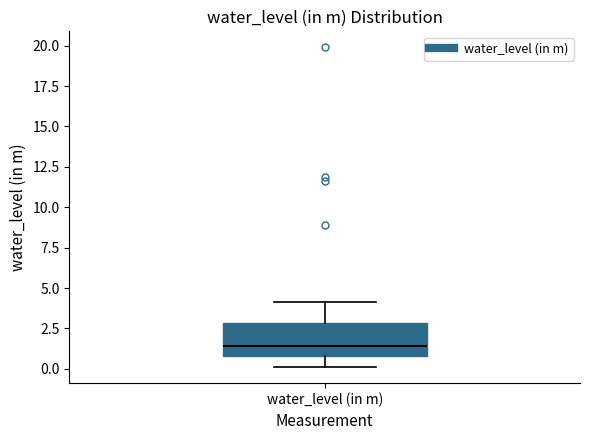

Read this box plot against the y-axis: the position of the median line, the range covered by the box, and the ends of both whiskers. The values are not printed on the chart, so give them approximately, as read against the axis.

median 1.5, box 1.0 to 3.0, whiskers 0.0 to 4.0